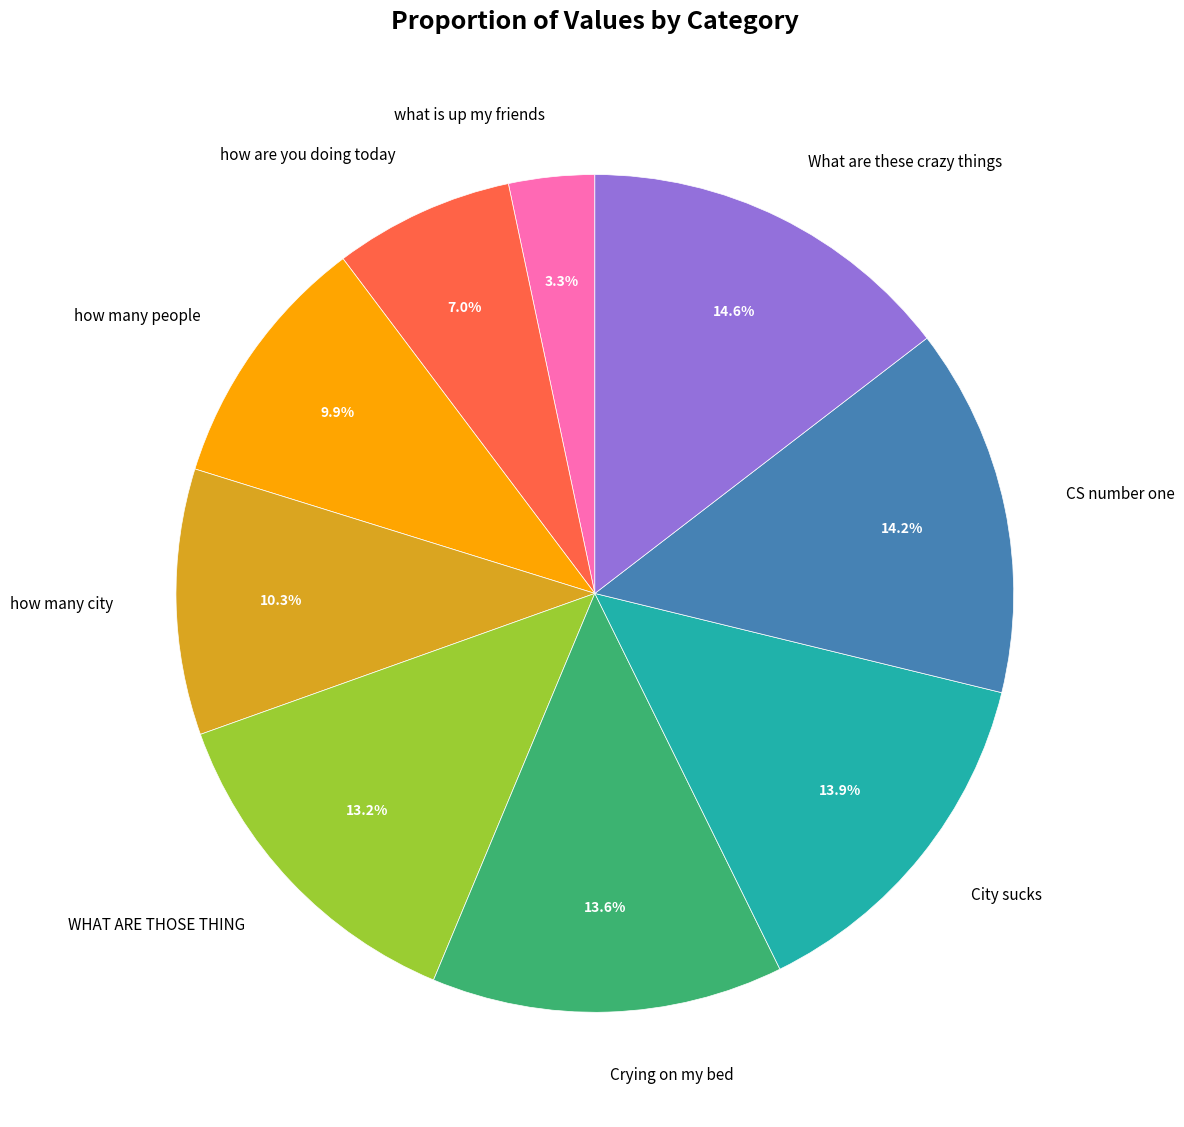

How much of the chart is everything except CS number one?

85.8%